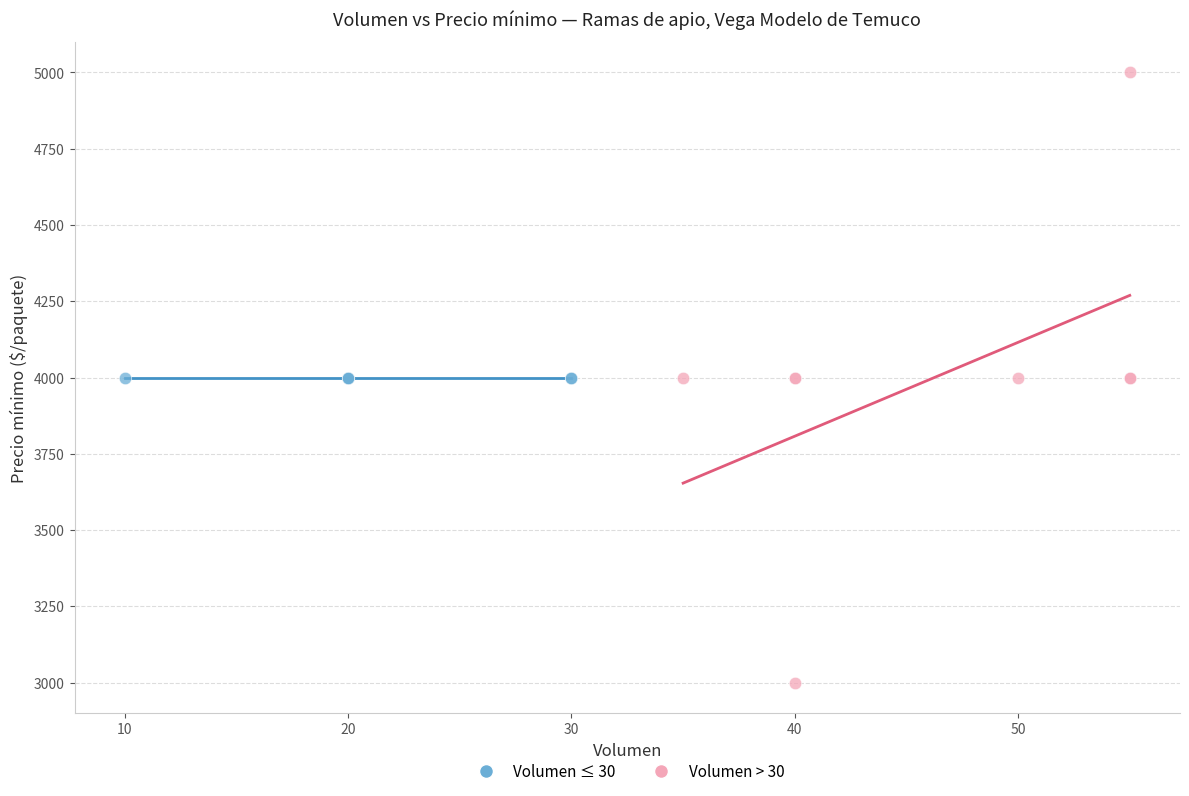

Which series contains the highest Y value?

Volumen > 30